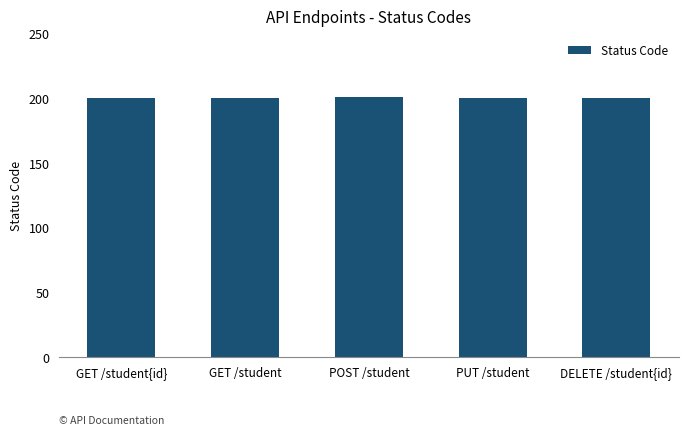

The value at PUT /student is 54. True or false?

False